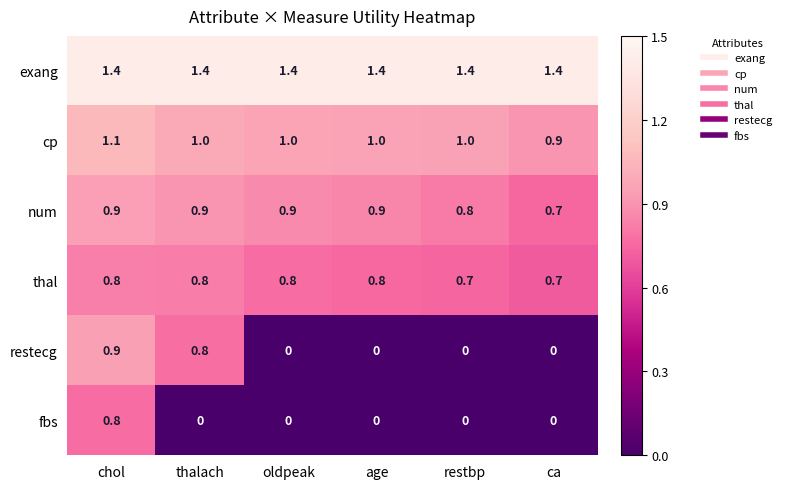

What is the greatest value displayed?

1.4